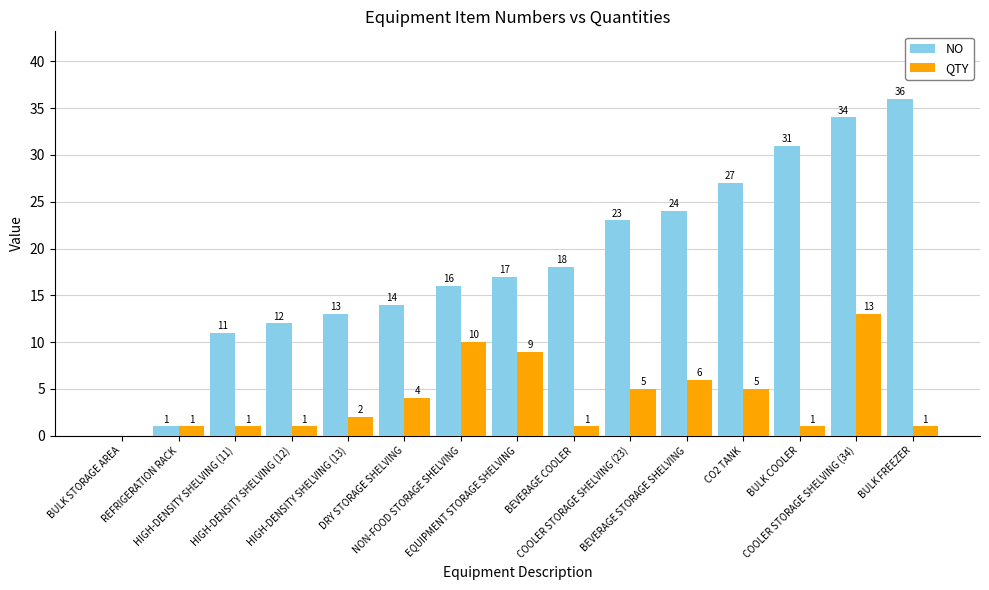

Reading right to left, extract all data points from this chart.

NO: 36	34	31	27	24	23	18	17	16	14	13	12	11	1	0
QTY: 1	13	1	5	6	5	1	9	10	4	2	1	1	1	0